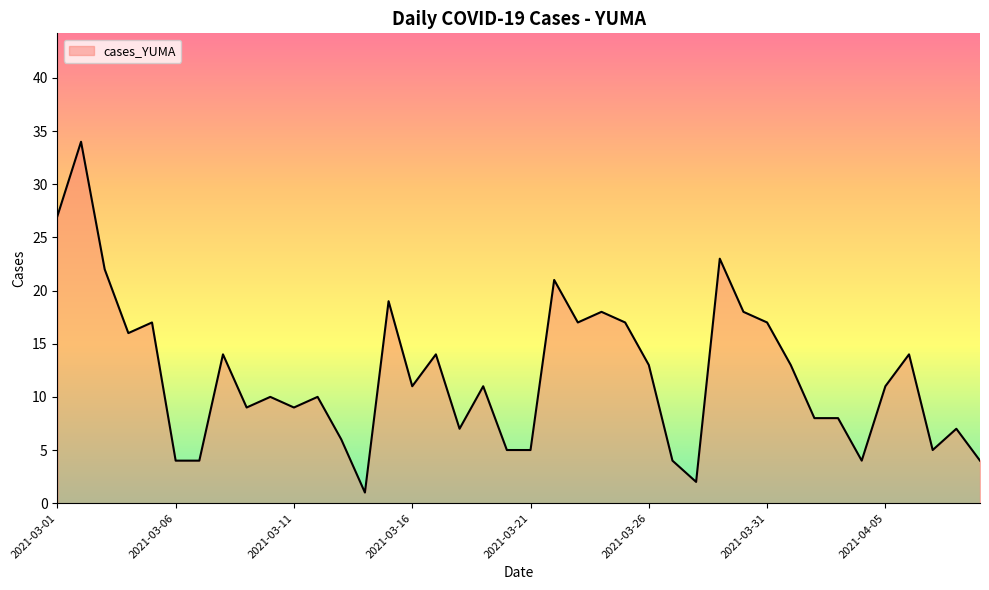

What is the maximum value shown in the chart?

34